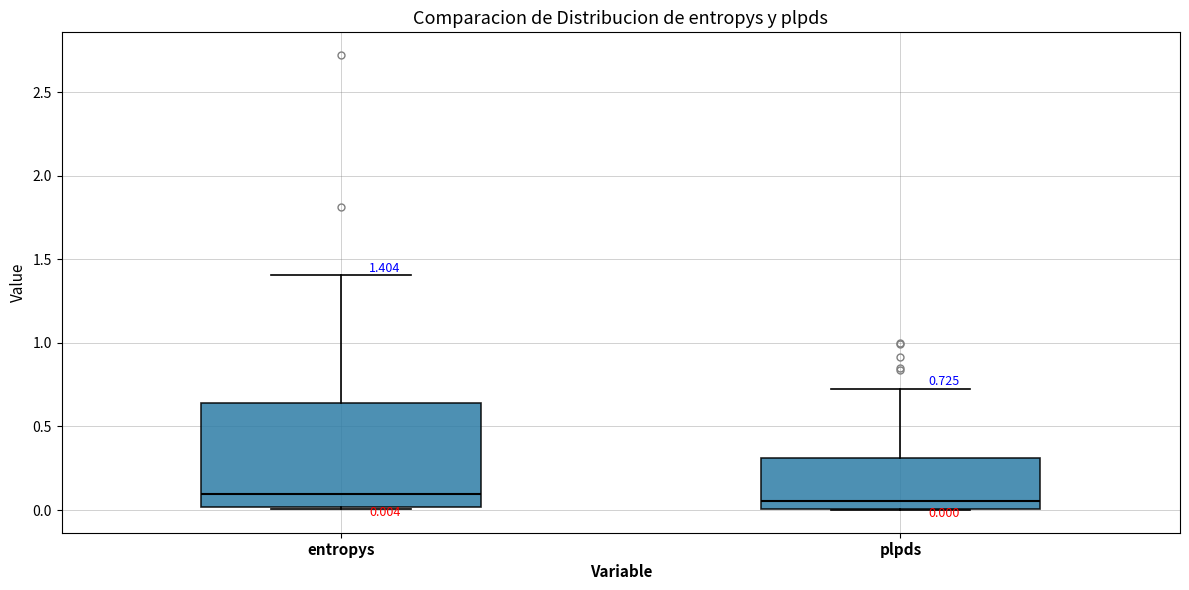

Comparing the boxes themselves (not the whiskers), which one is the tallest?

entropys